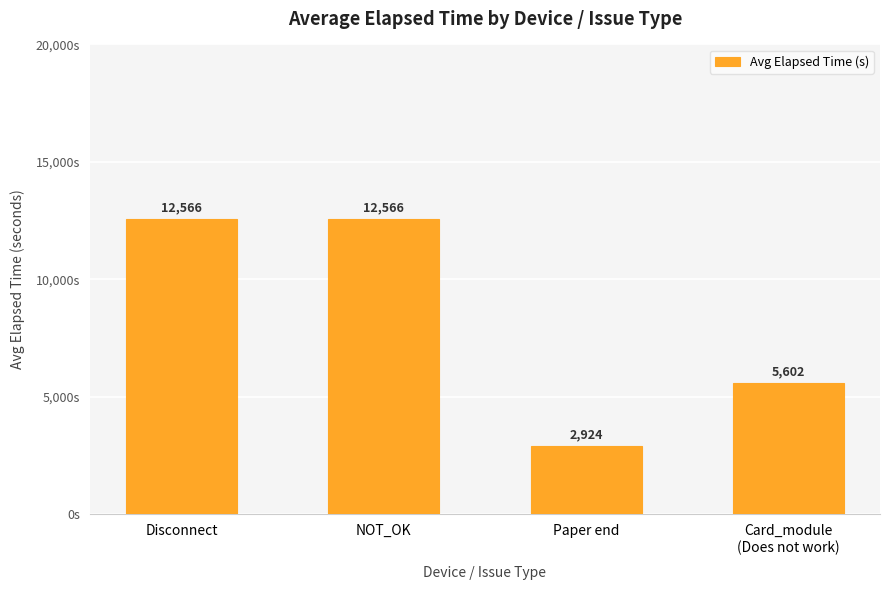

The value at Disconnect is 17882. True or false?

False